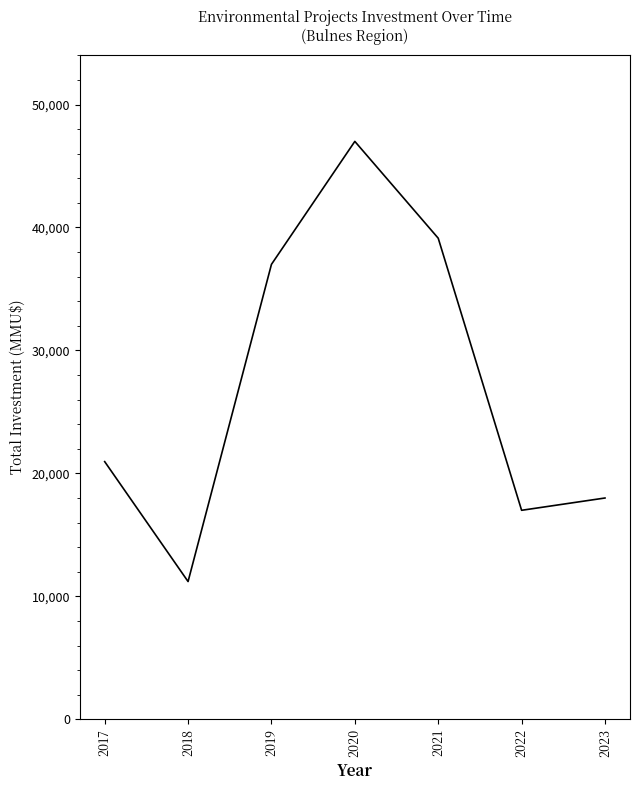

What value does the data have at 2017, to the nearest 50?

20950